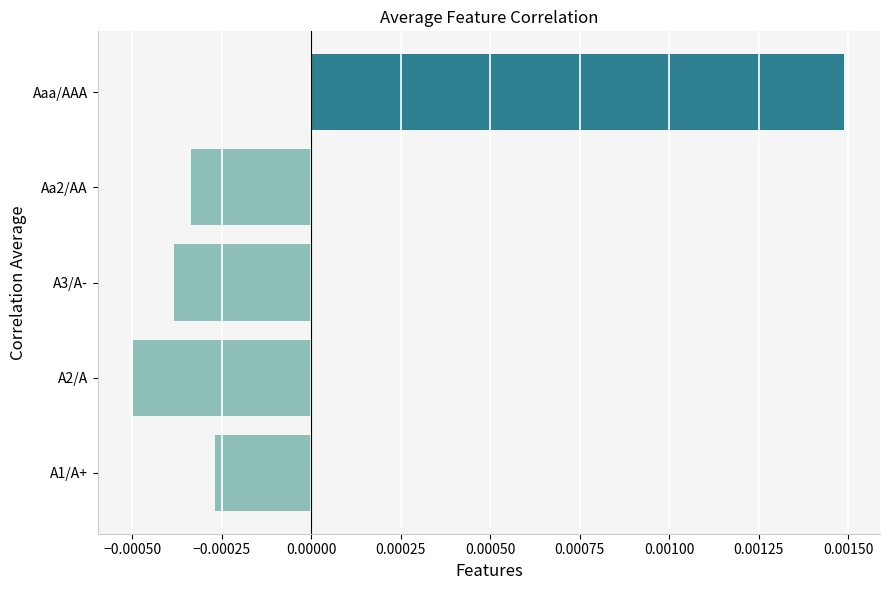

List the labels in order of value, largest first.

Aaa/AAA, A1/A+, Aa2/AA, A3/A-, A2/A